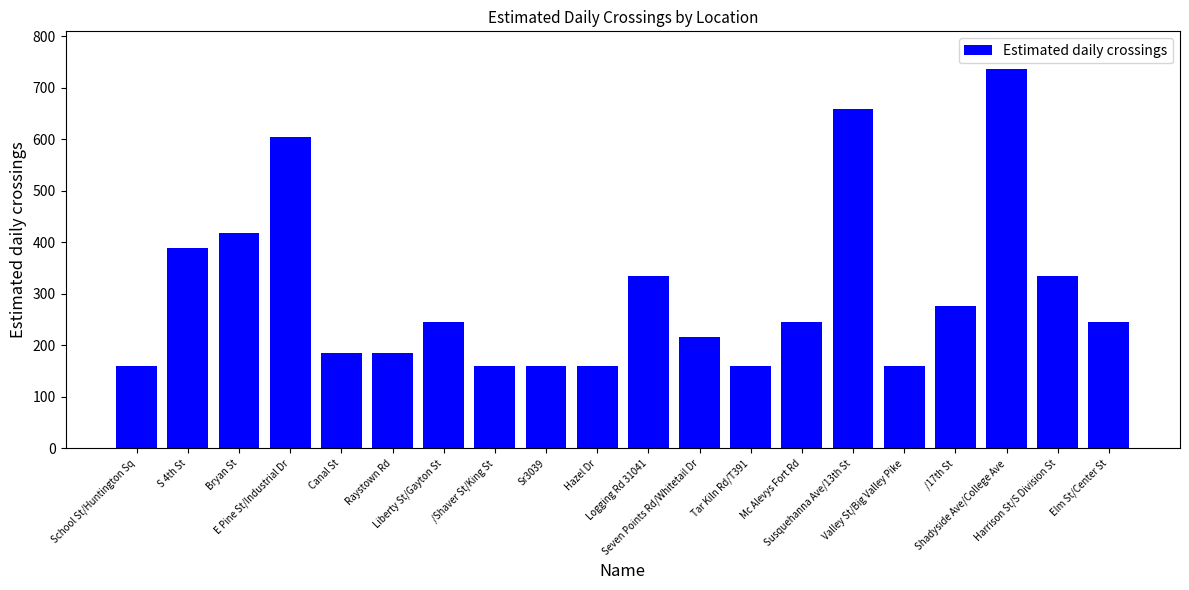

What is the greatest value displayed?

736